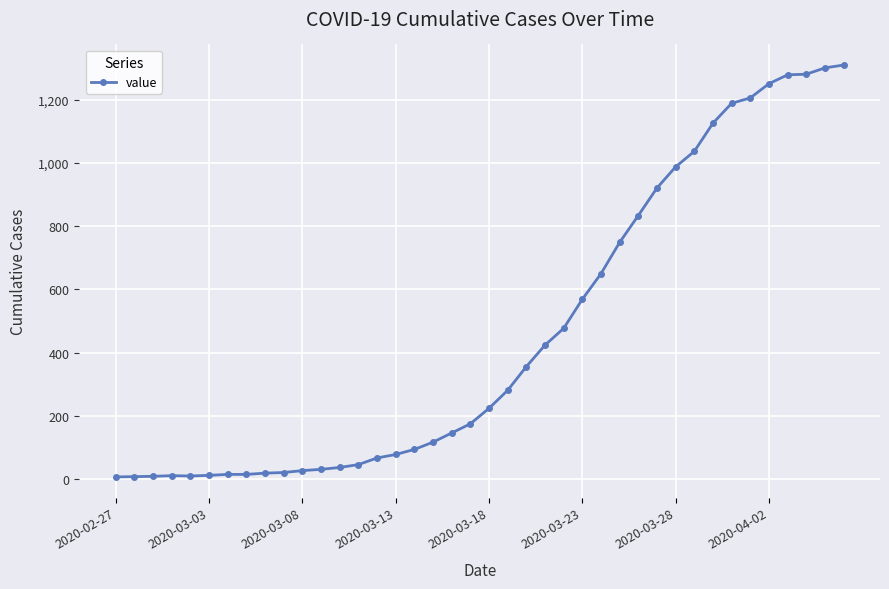

What is the average value?

460